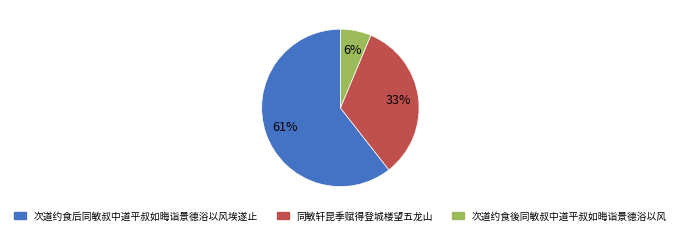

Which has a higher value, 同敏轩昆季赋得登城楼望五龙山 or 次道约食後同敏叔中道平叔如晦诣景德浴以风?

同敏轩昆季赋得登城楼望五龙山